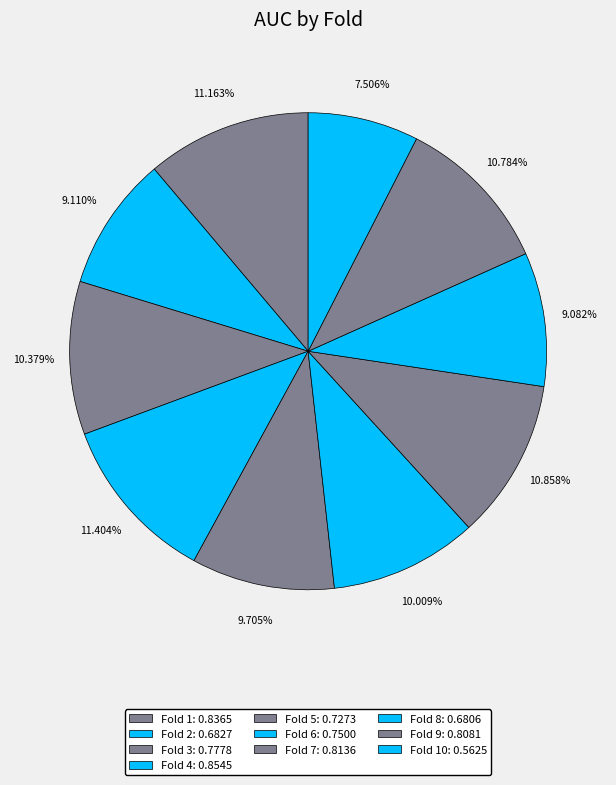

Rank the categories by value from lowest to highest.

Fold 10, Fold 8, Fold 2, Fold 5, Fold 6, Fold 3, Fold 9, Fold 7, Fold 1, Fold 4